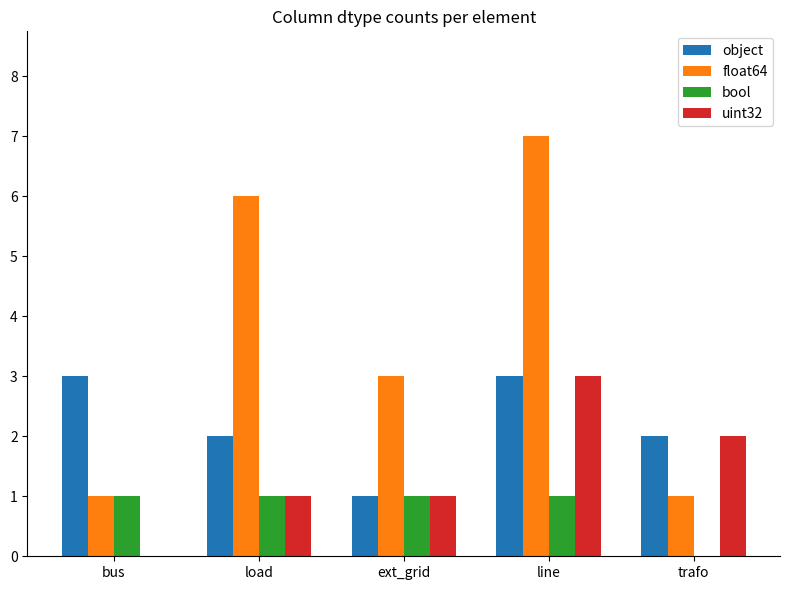

How many groups of bars are there?

5